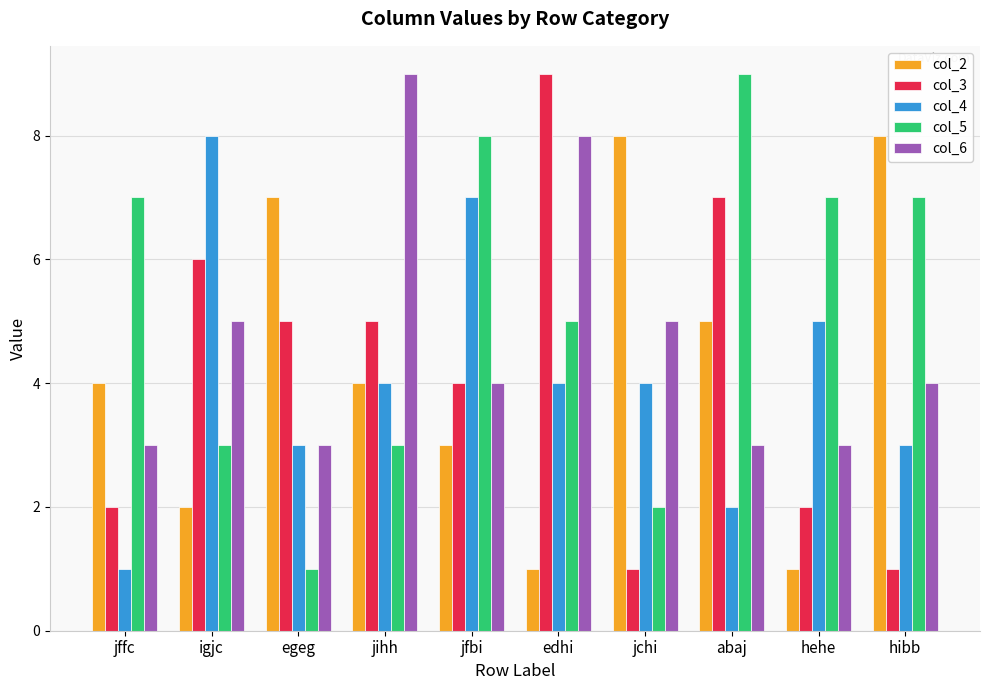

At how many categories does at least one series exceed 6?

10